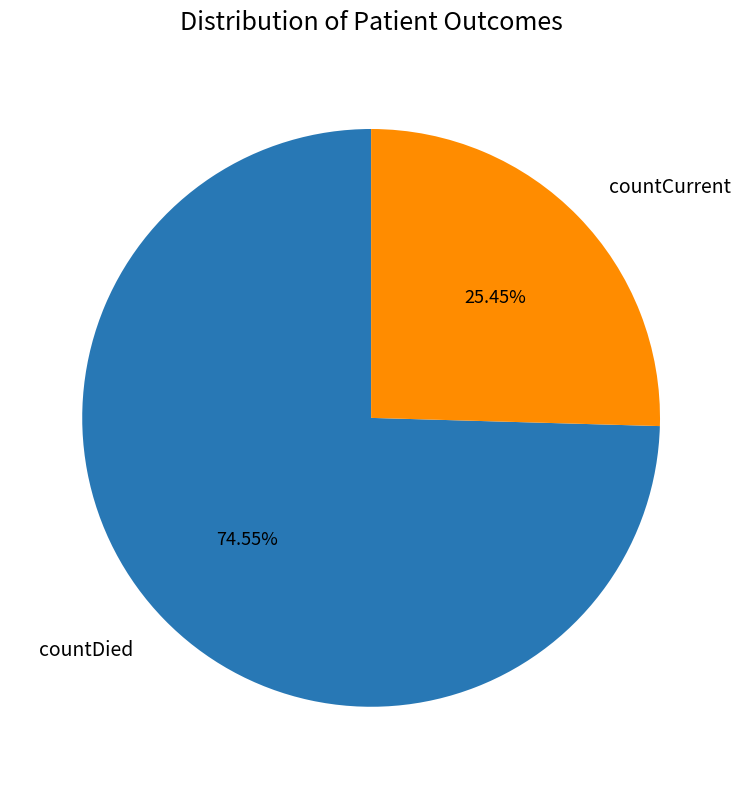

Is there any slice that represents more than half of the pie?

Yes